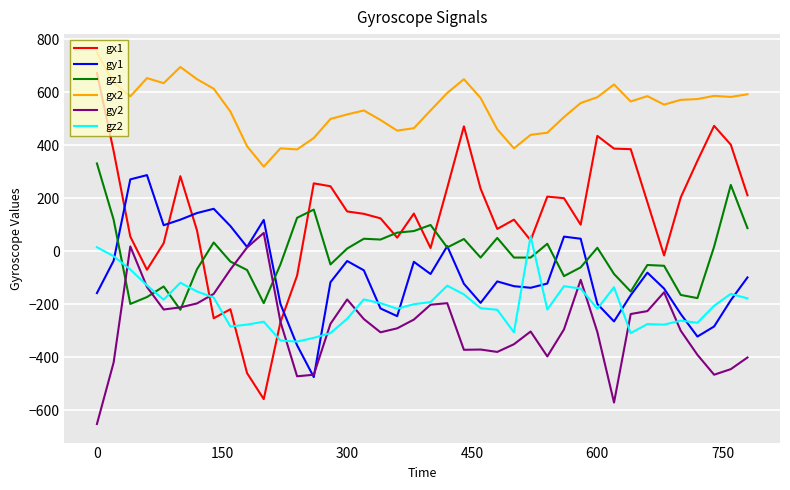

What is the minimum value for gy1?

-474